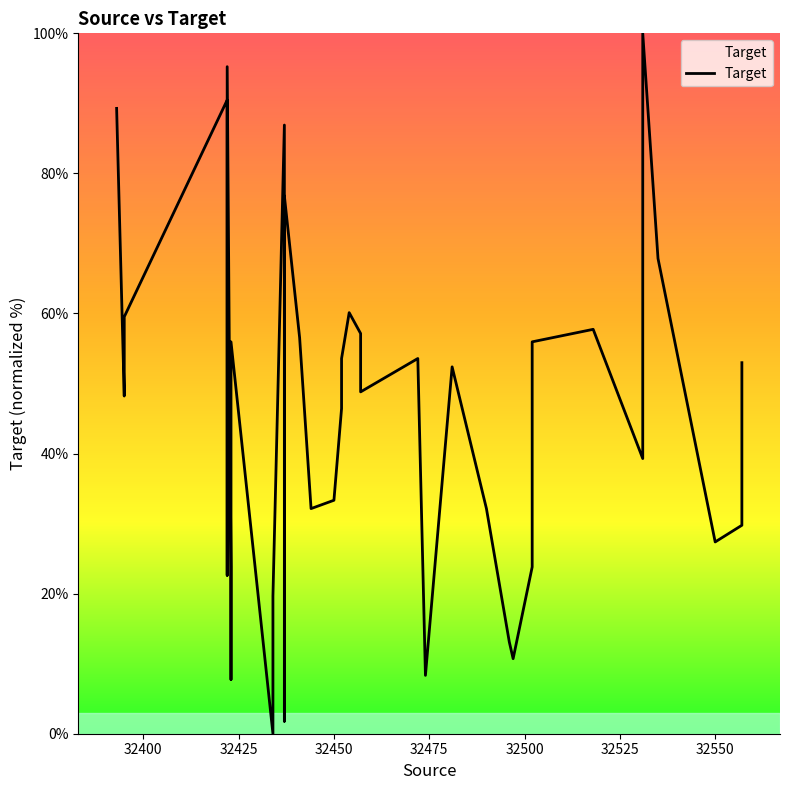

What is the maximum value shown in the chart?

100.0